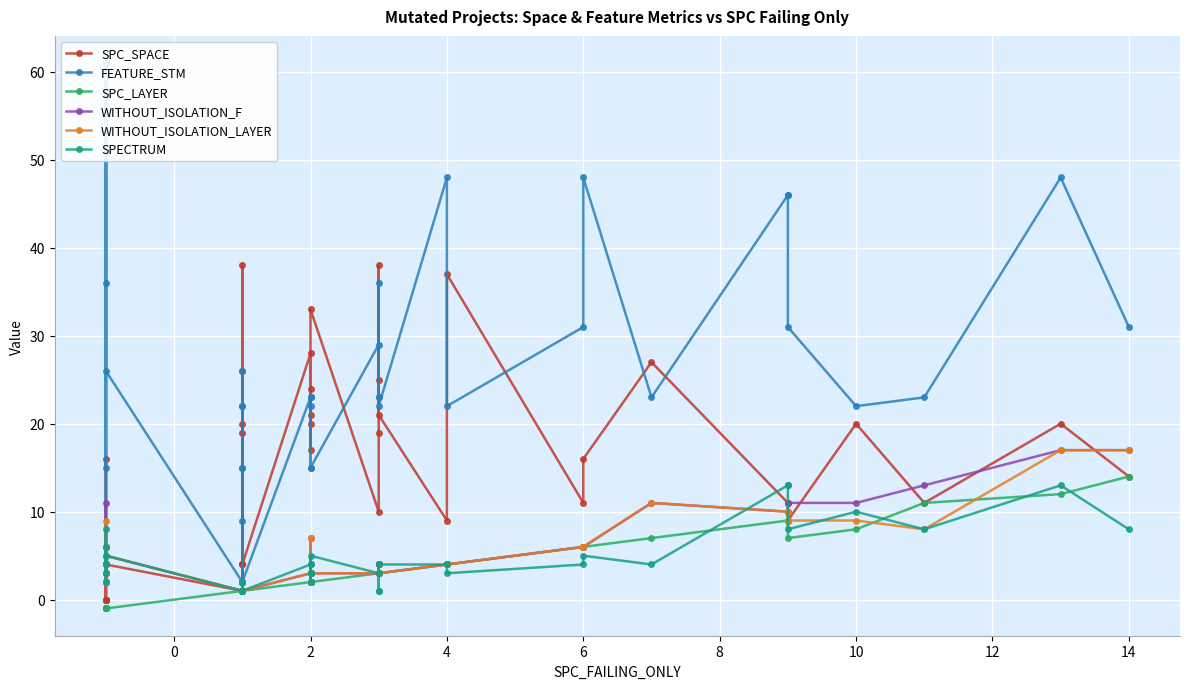

True or false: WITHOUT_ISOLATION_LAYER has more than 1 interior local peaks.

True